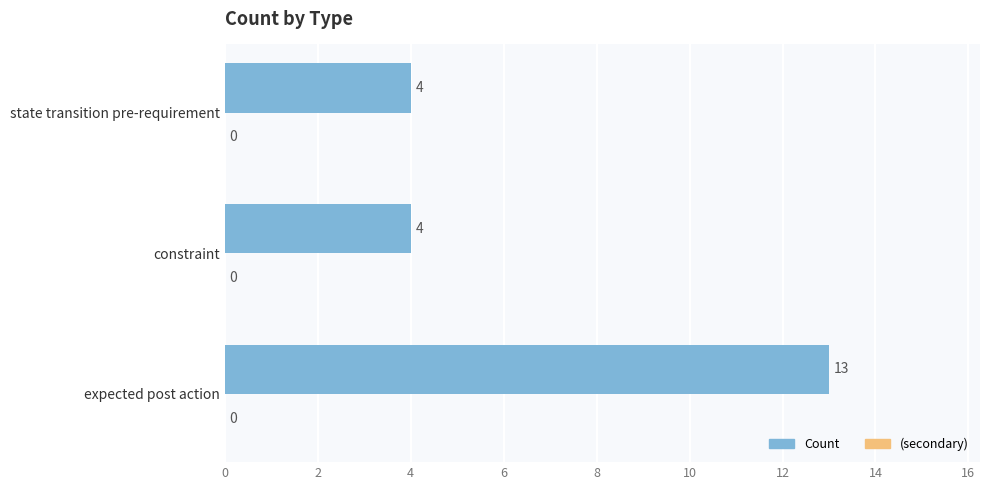

What is the difference between the maximum and minimum values?

9